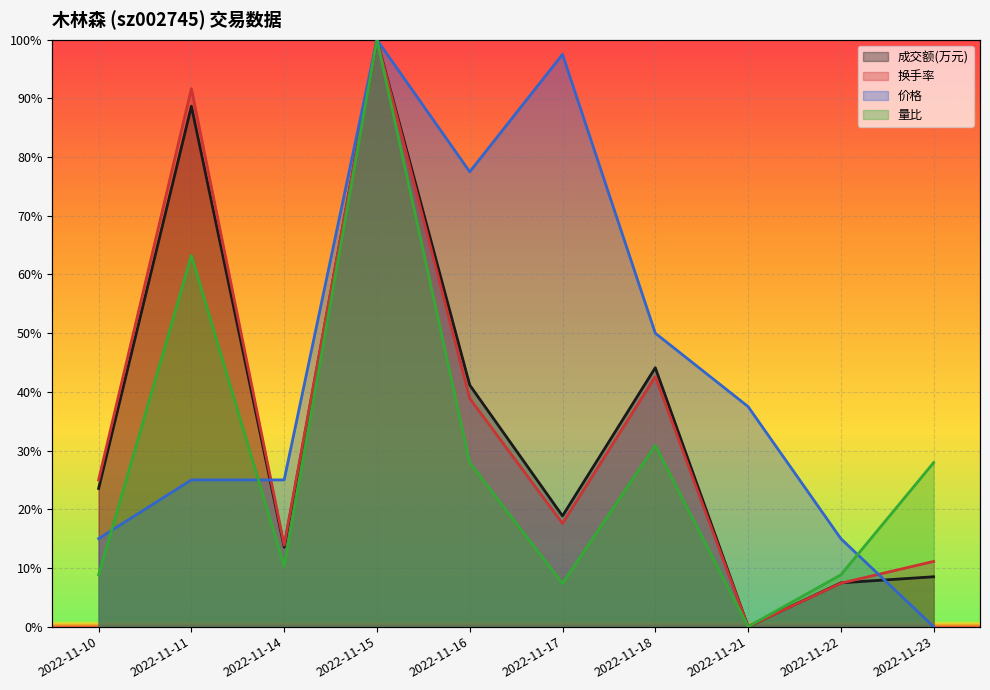

What is the sum of the 成交额(万元) values at 2022-11-22 and 2022-11-15?

107.5